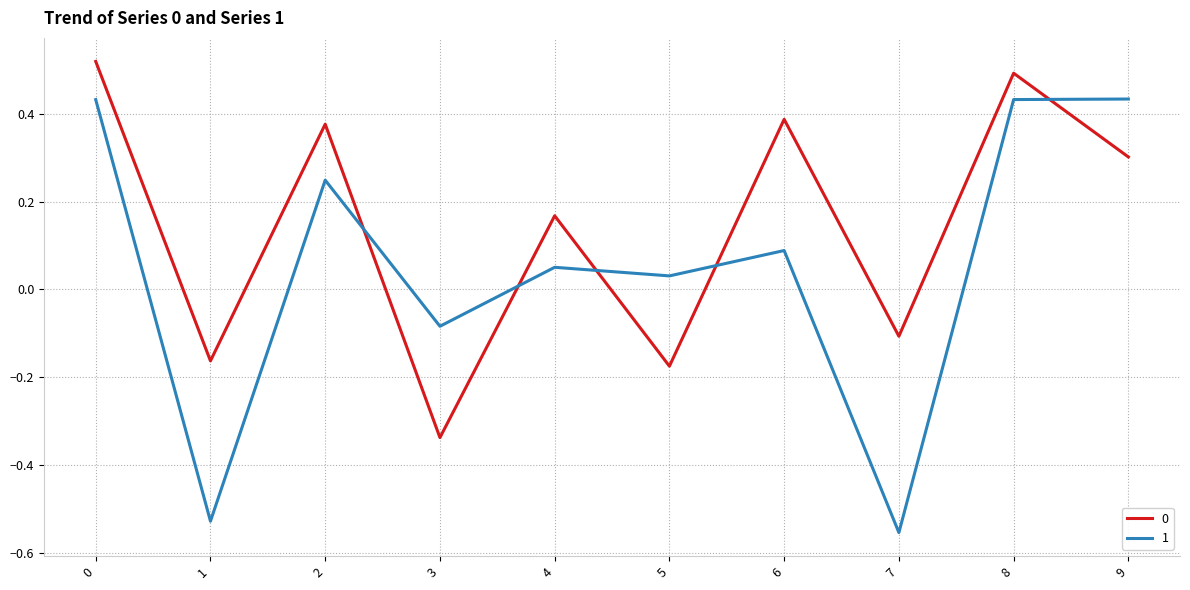

How many values in the 1 series exceed 0?

7